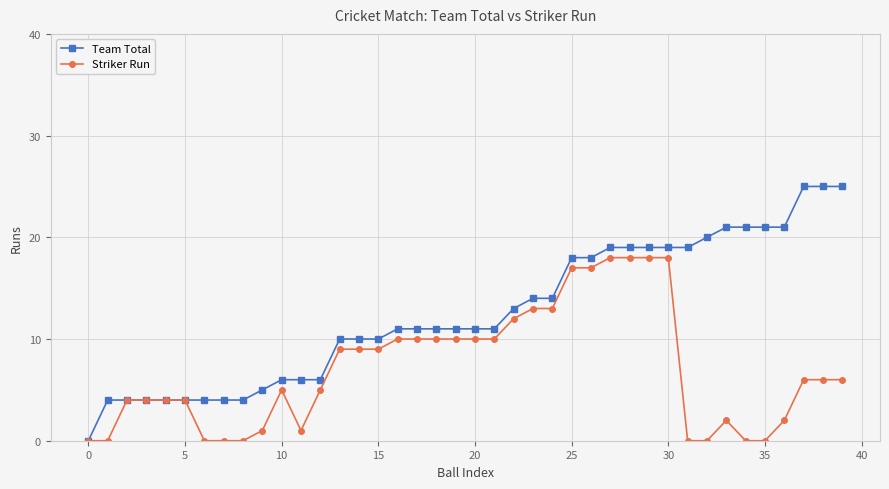

Which series has the largest total across all categories?

Team Total